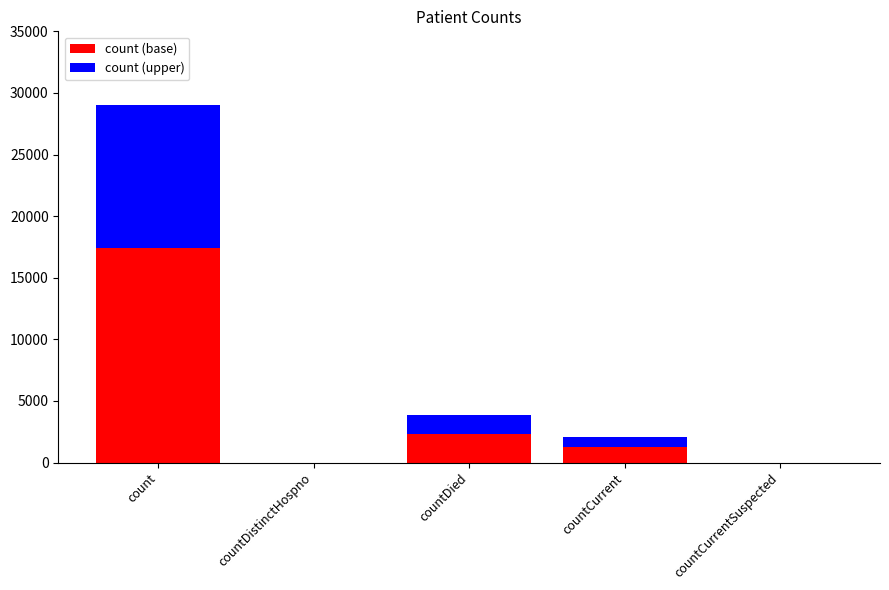

Is it true that count (base) equals 7174.4 at countCurrentSuspected?

False